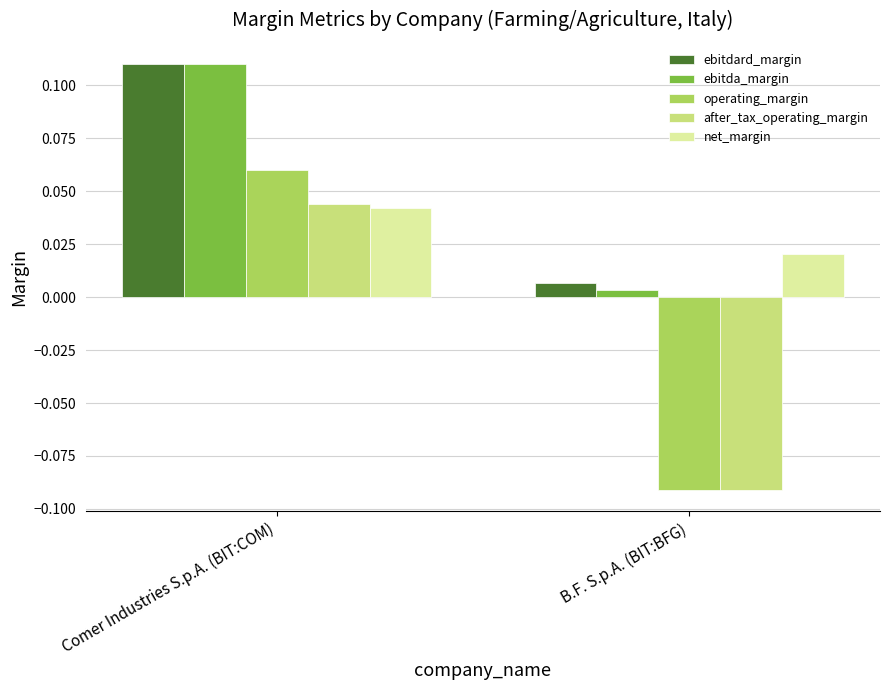

Is the value of after_tax_operating_margin at B.F. S.p.A. (BIT:BFG) greater than the value of ebitda_margin at B.F. S.p.A. (BIT:BFG)?

No